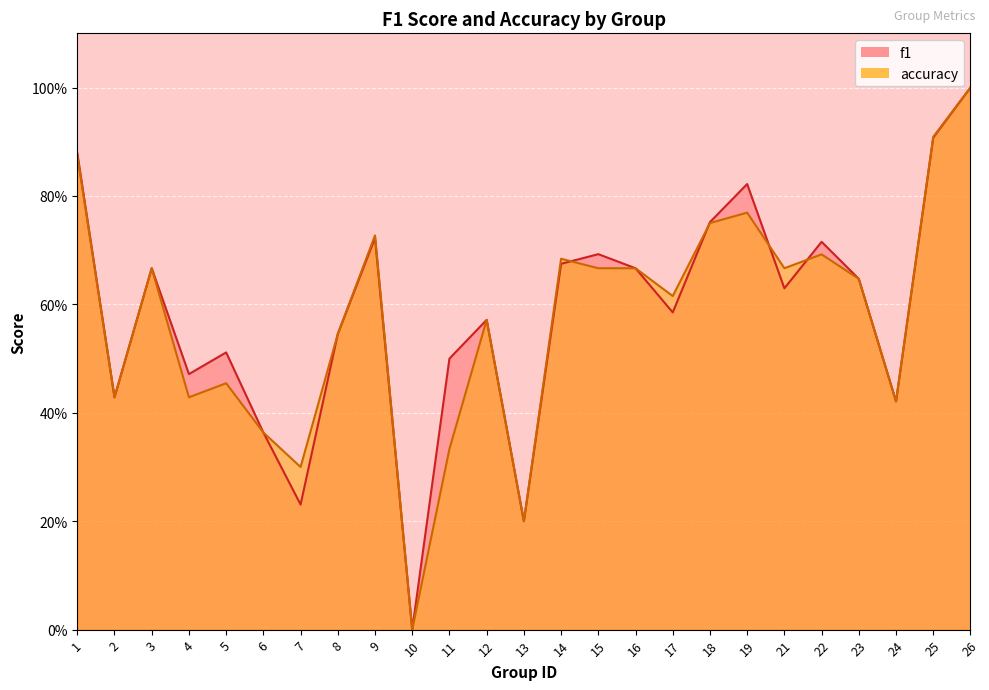

How many distinct data groups are displayed?

2